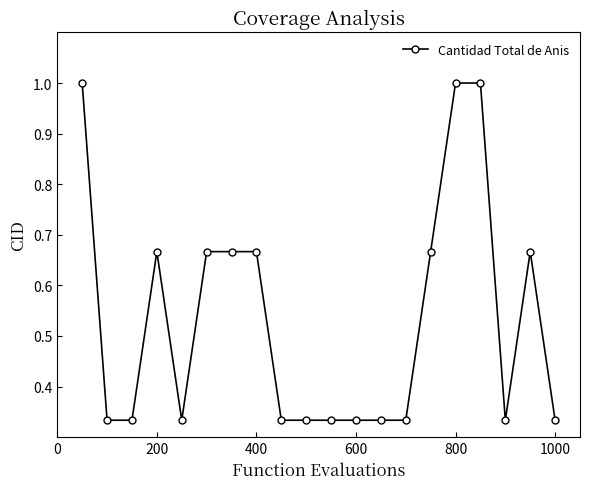

What is the maximum value shown in the chart?

1.0